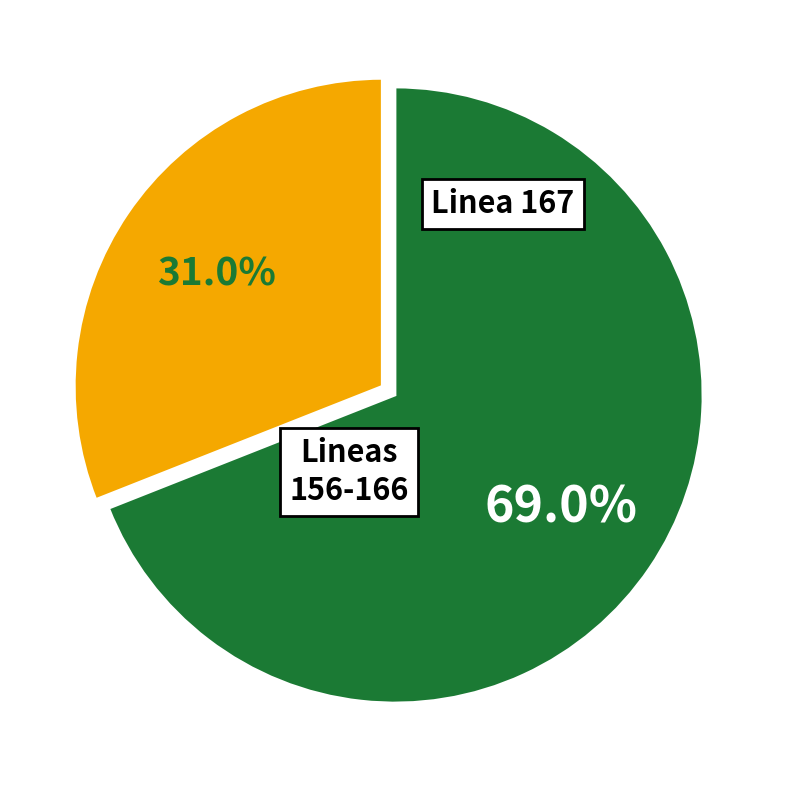

Is there any slice that represents more than half of the pie?

Yes